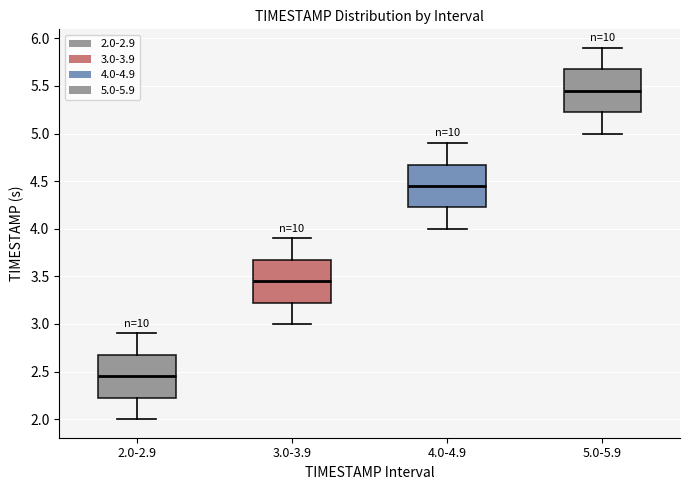

Reading left to right, read every box against the y-axis: the position of its median line, the range the box covers, and the ends of its whiskers. The values are not printed on the chart, so give them approximately, as read against the axis.

2.0-2.9: median 2.45, box 2.25 to 2.70, whiskers 2.00 to 2.90
3.0-3.9: median 3.45, box 3.25 to 3.70, whiskers 3.00 to 3.90
4.0-4.9: median 4.45, box 4.25 to 4.70, whiskers 4.00 to 4.90
5.0-5.9: median 5.45, box 5.25 to 5.70, whiskers 5.00 to 5.90